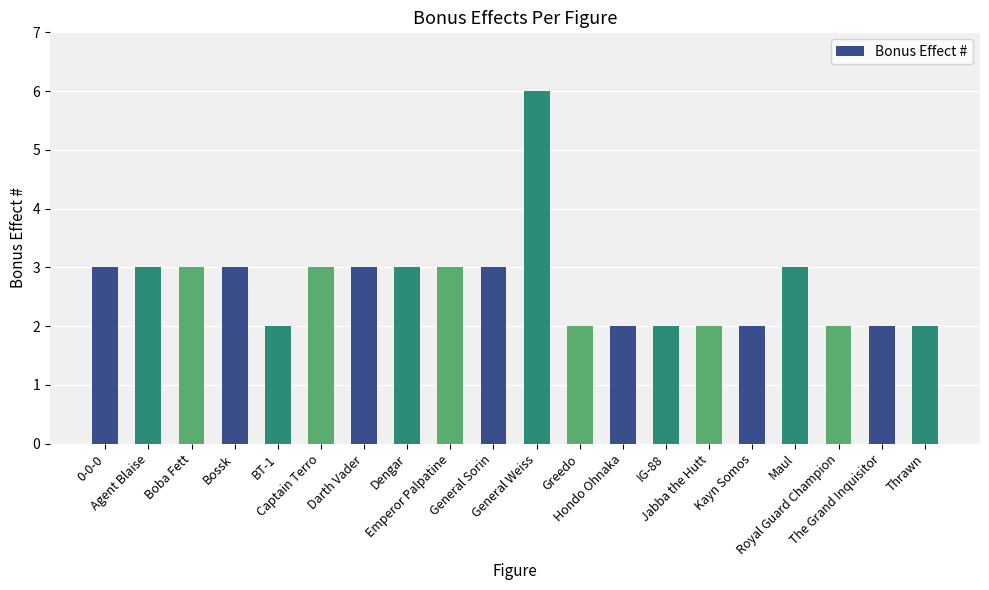

Reading left to right, what are all the values shown in this chart?

3	3	3	3	2	3	3	3	3	3	6	2	2	2	2	2	3	2	2	2